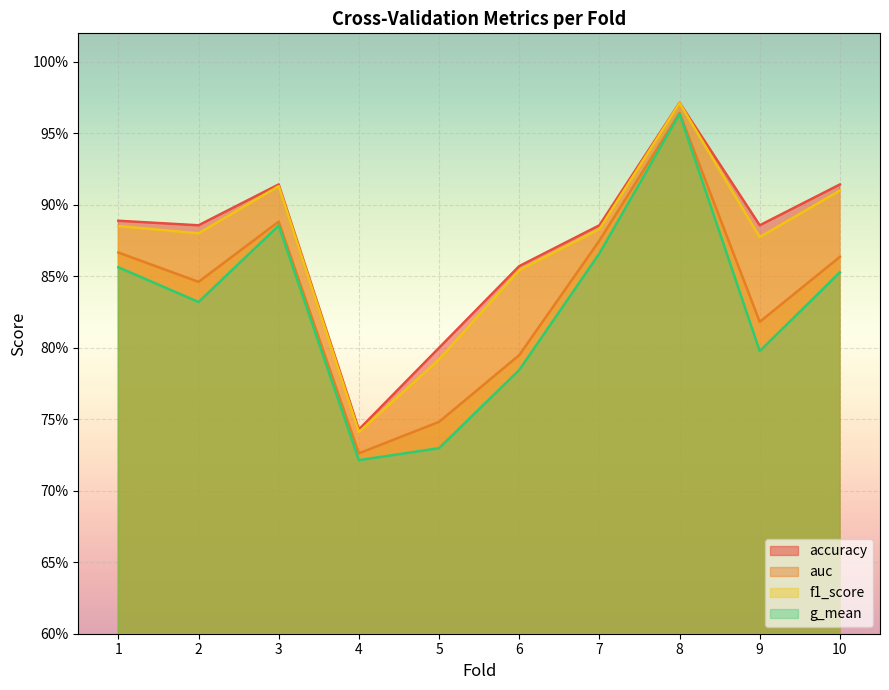

True or false: auc has more than 1 interior local peaks.

True